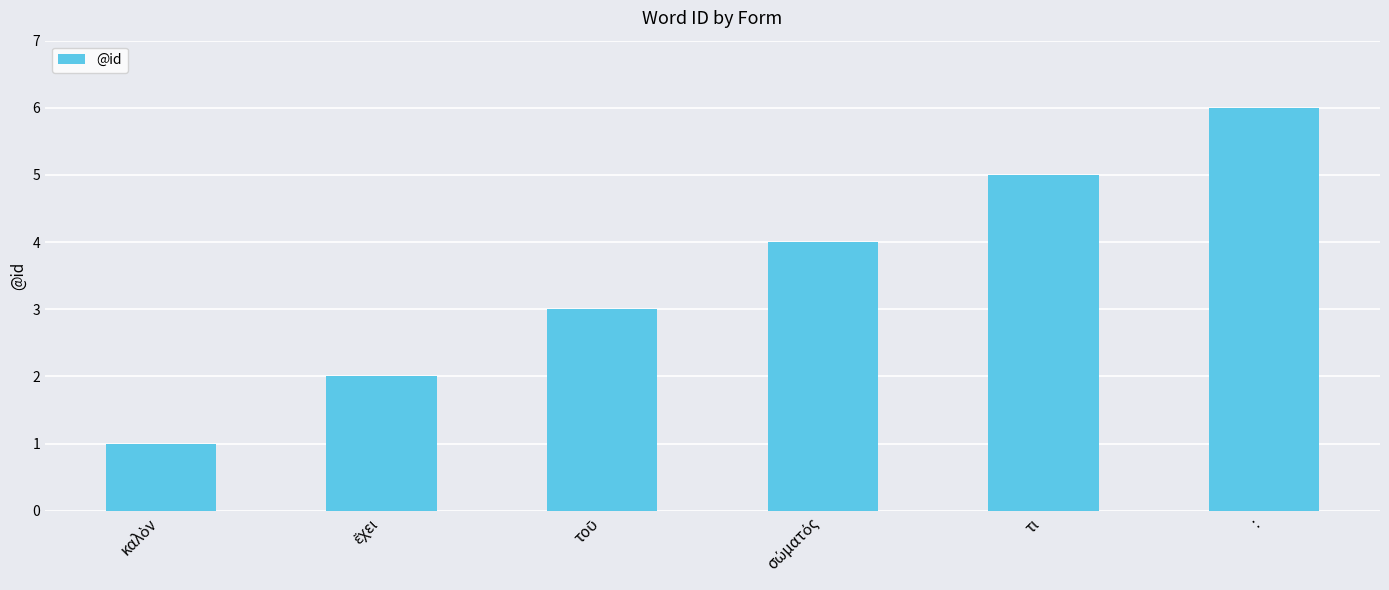

How many data points are less than 4?

3